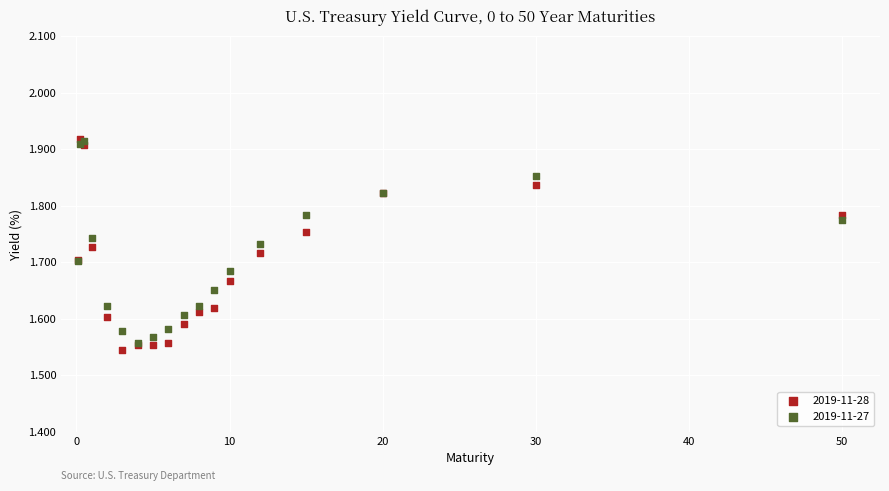

What are all the series names shown in the legend?

2019-11-28, 2019-11-27